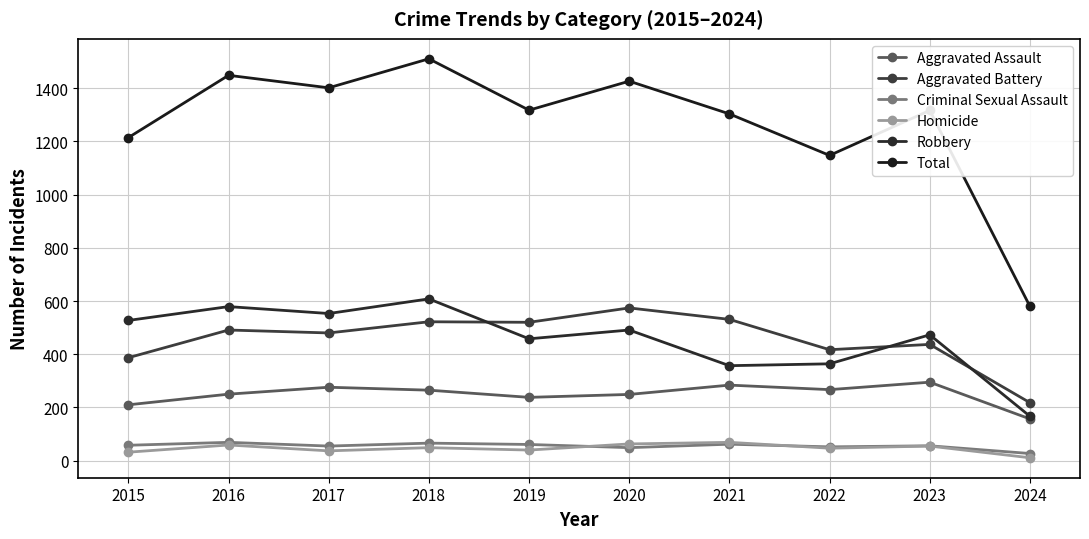

Is the value of Aggravated Battery at 2015 greater than the value of Aggravated Assault at 2018?

Yes